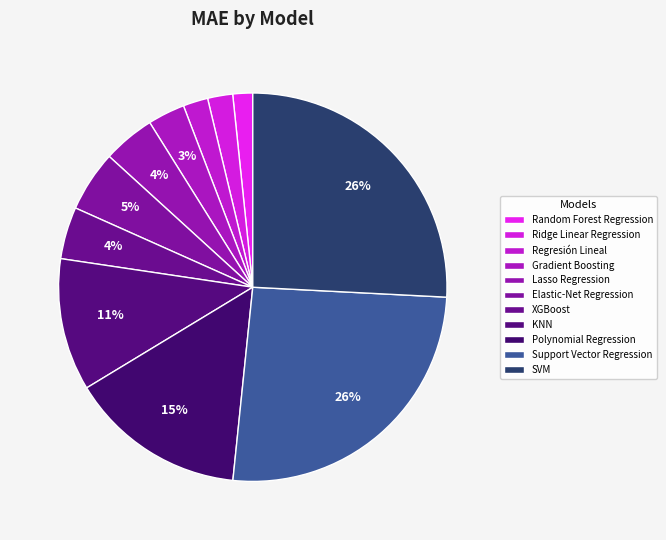

To the nearest percent, what is the difference between the largest and smallest slice percentages?

24%